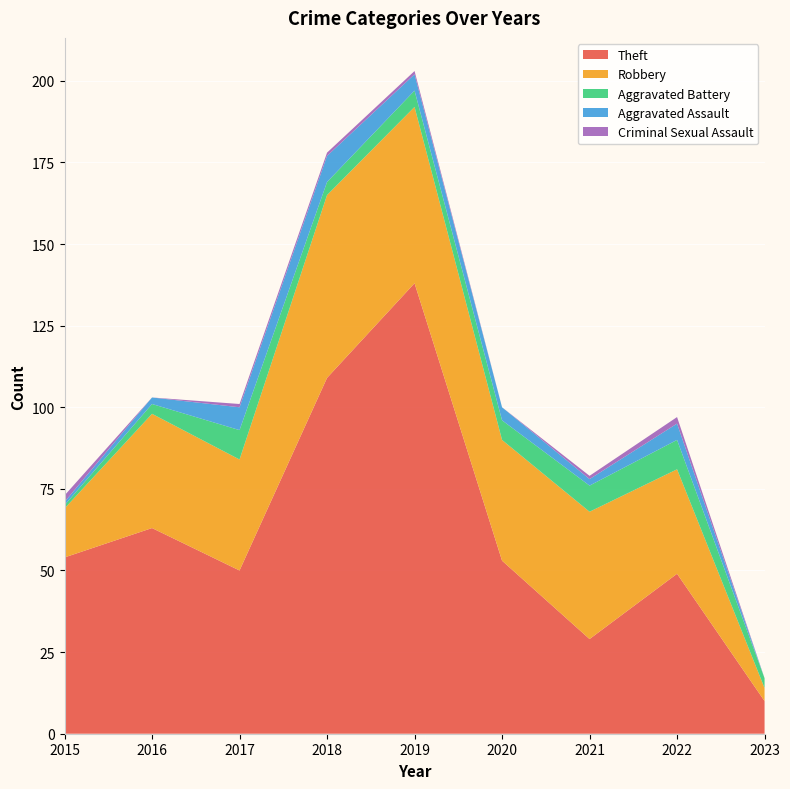

Reading right to left, extract all data points from this chart.

Theft: 10	49	29	53	138	109	50	63	54
Robbery: 4	32	39	37	54	56	34	35	15
Aggravated Battery: 3	9	8	6	5	4	9	3	1
Aggravated Assault: 0	5	2	4	5	8	7	2	1
Criminal Sexual Assault: 0	2	1	0	1	1	1	0	2